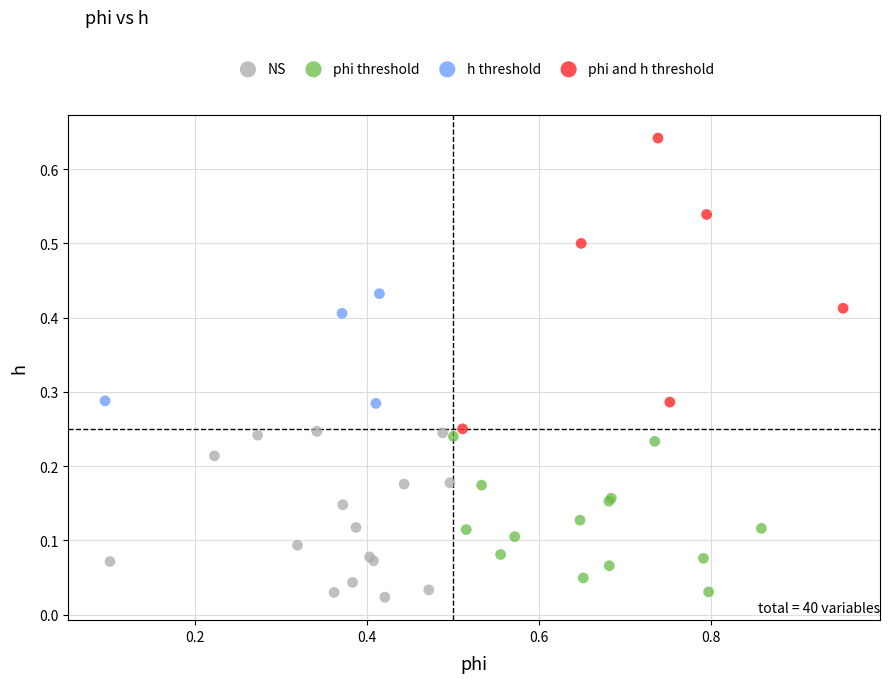

Which series has the largest Y range (max minus min)?

phi and h threshold